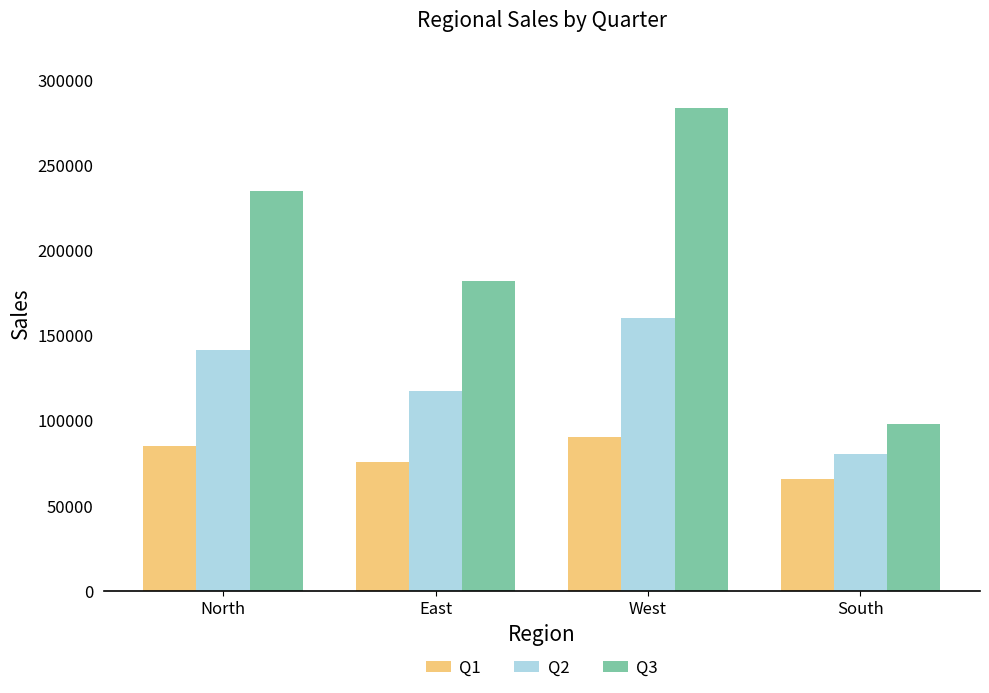

What is the sum of all Q1 values?

317649.1